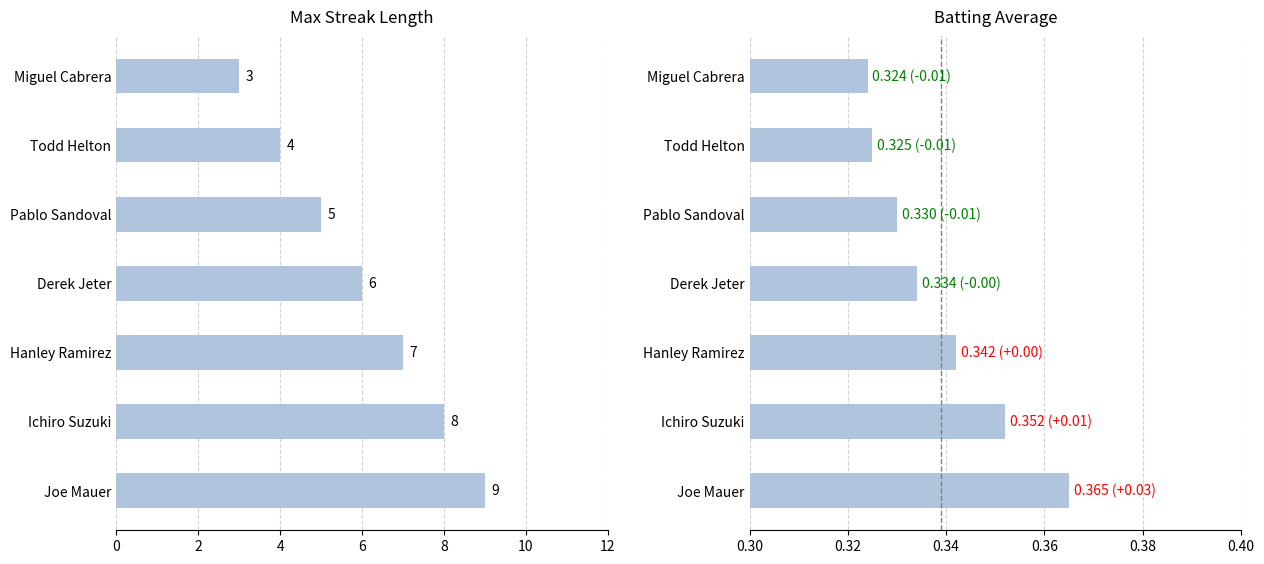

List the series in order of their peak value, lowest first.

Batting Average, Max Streak Length